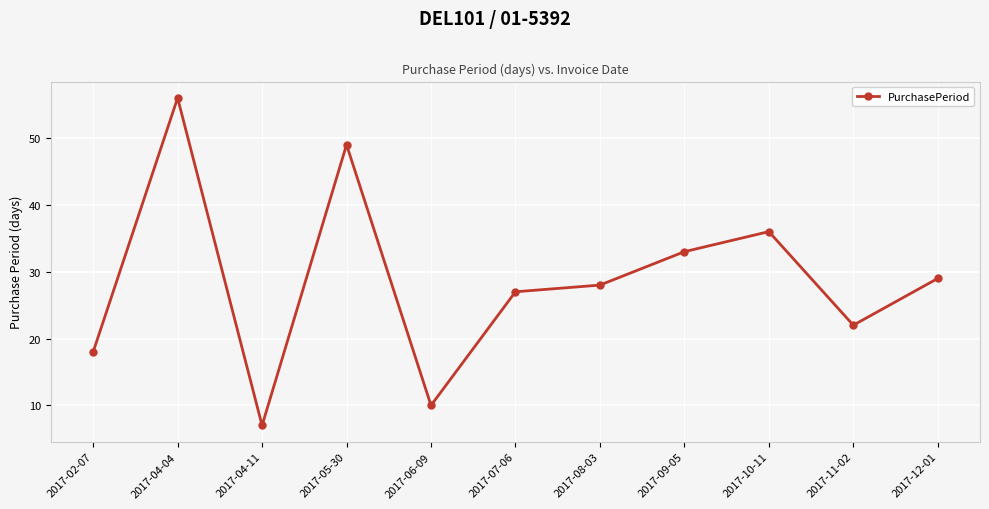

What is the label of the 5th point from the right?

2017-08-03